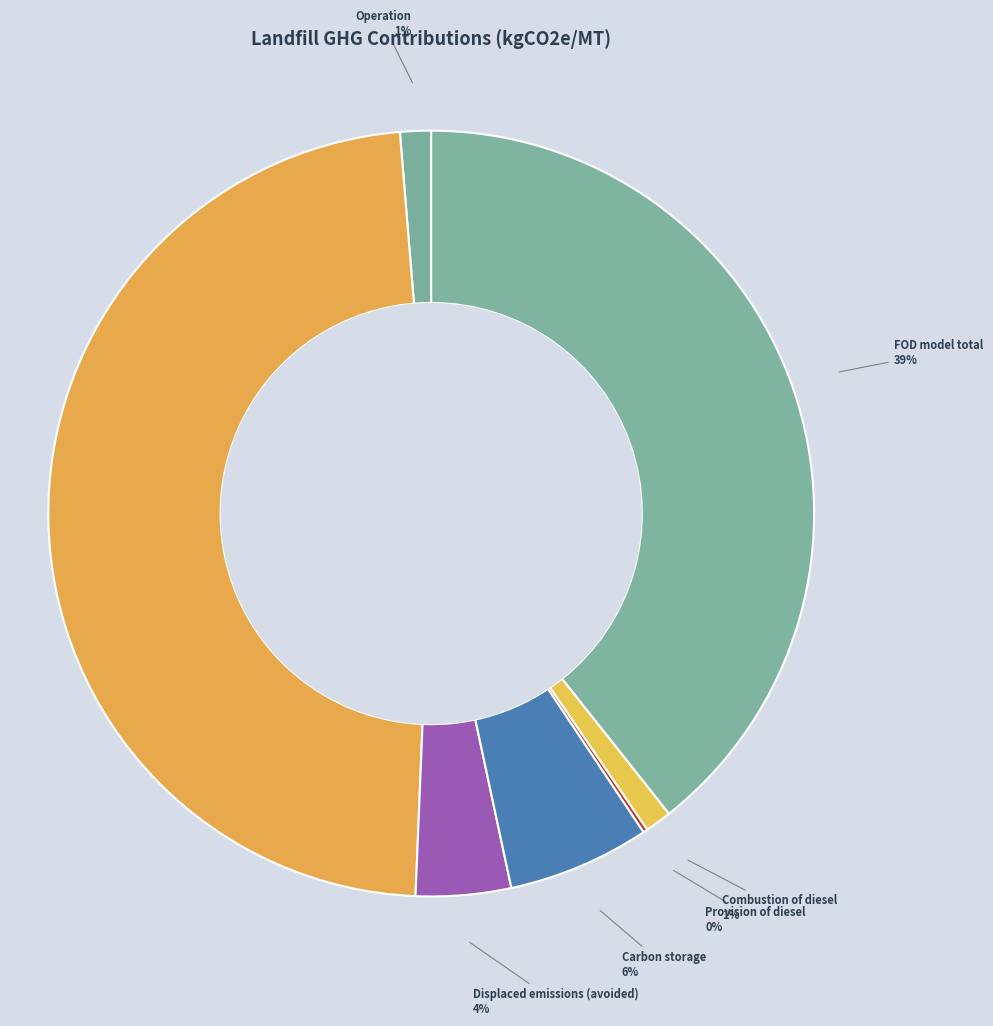

How many slices are in this pie chart?

7